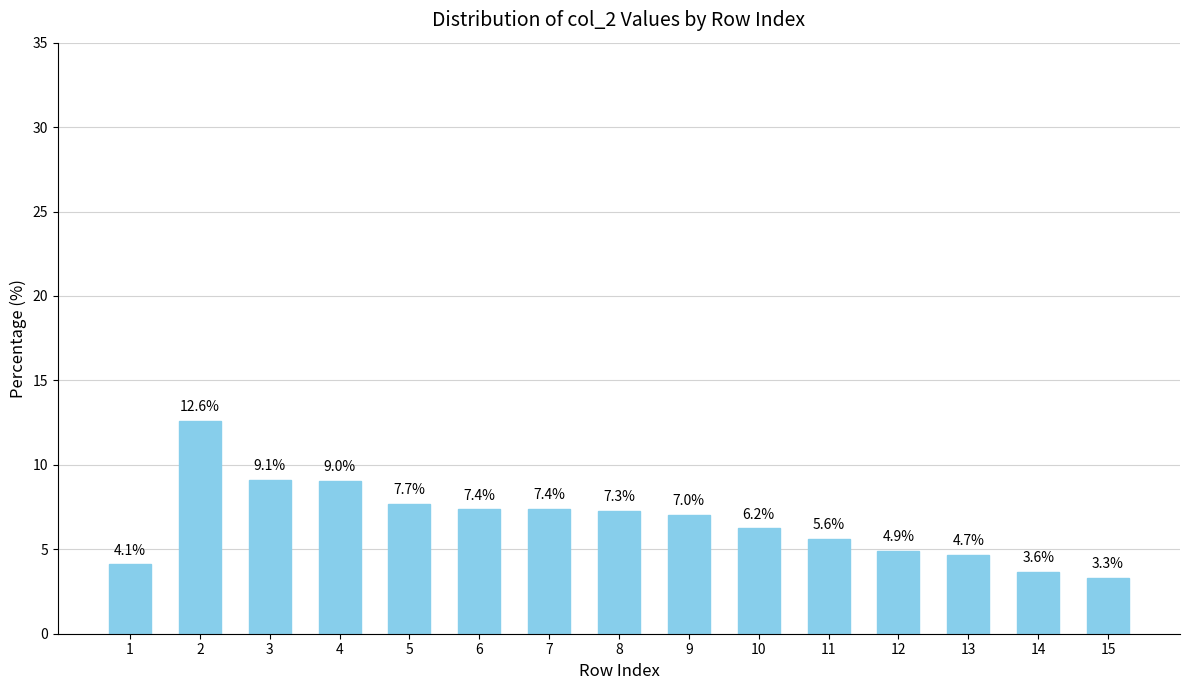

Reading left to right, list all the values displayed in this chart.

4.1	12.6	9.1	9.0	7.7	7.4	7.4	7.3	7.0	6.2	5.6	4.9	4.7	3.6	3.3